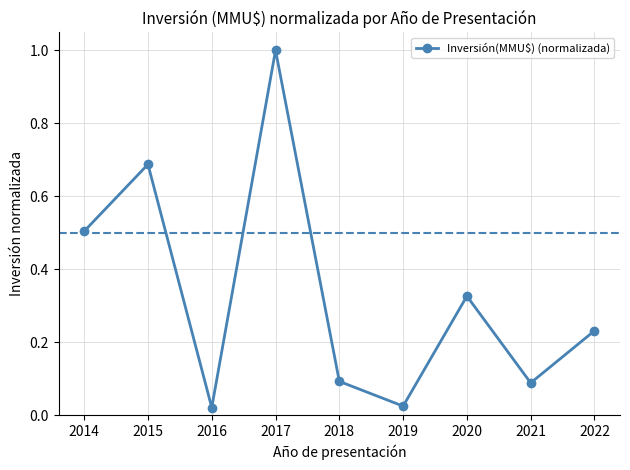

How many interior local valleys (lower than both neighbors) does the data have?

3